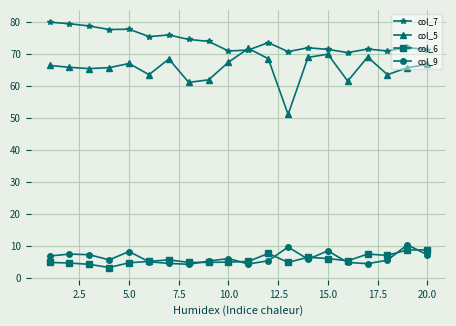

How many categories are shown in the chart?

20